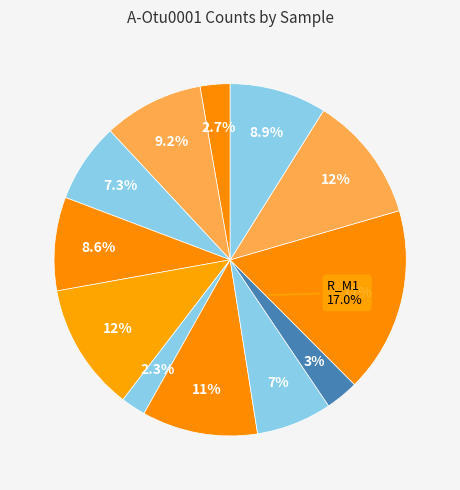

How many segments does this pie chart have?

12